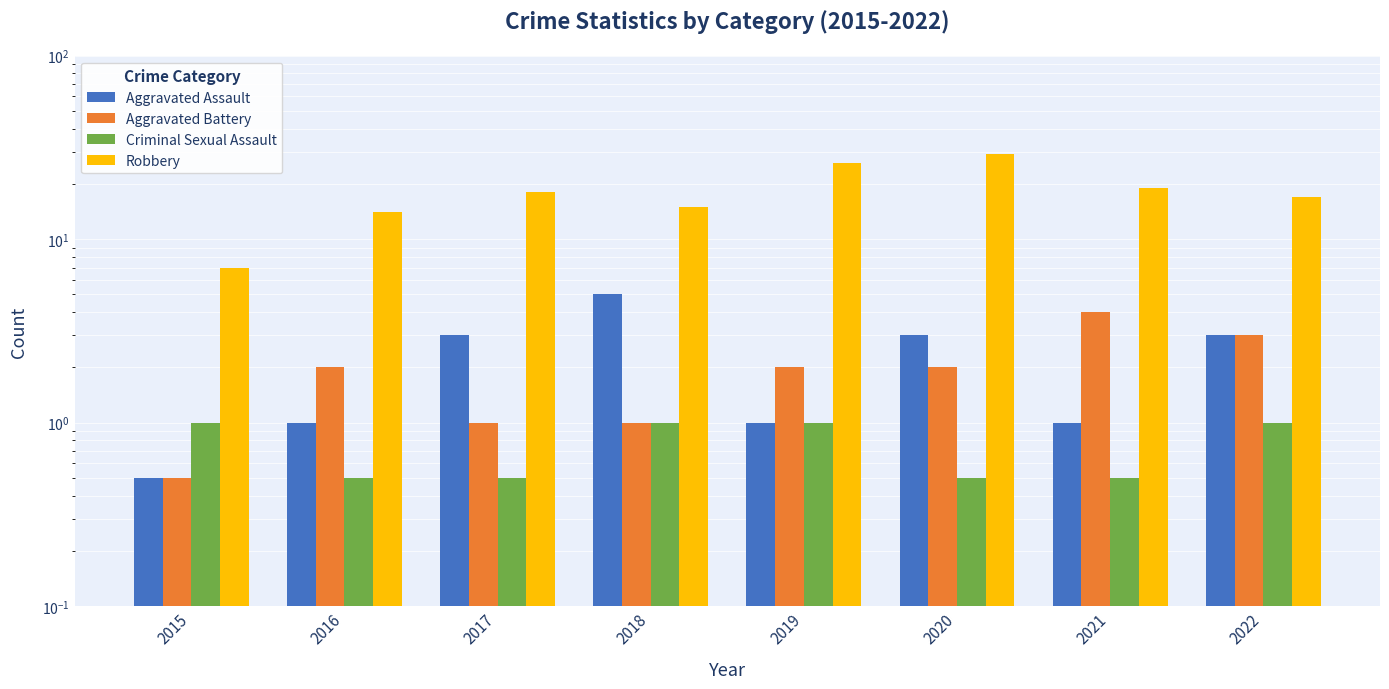

What is the value of the Robbery bar at the 8th from the left?

17.0